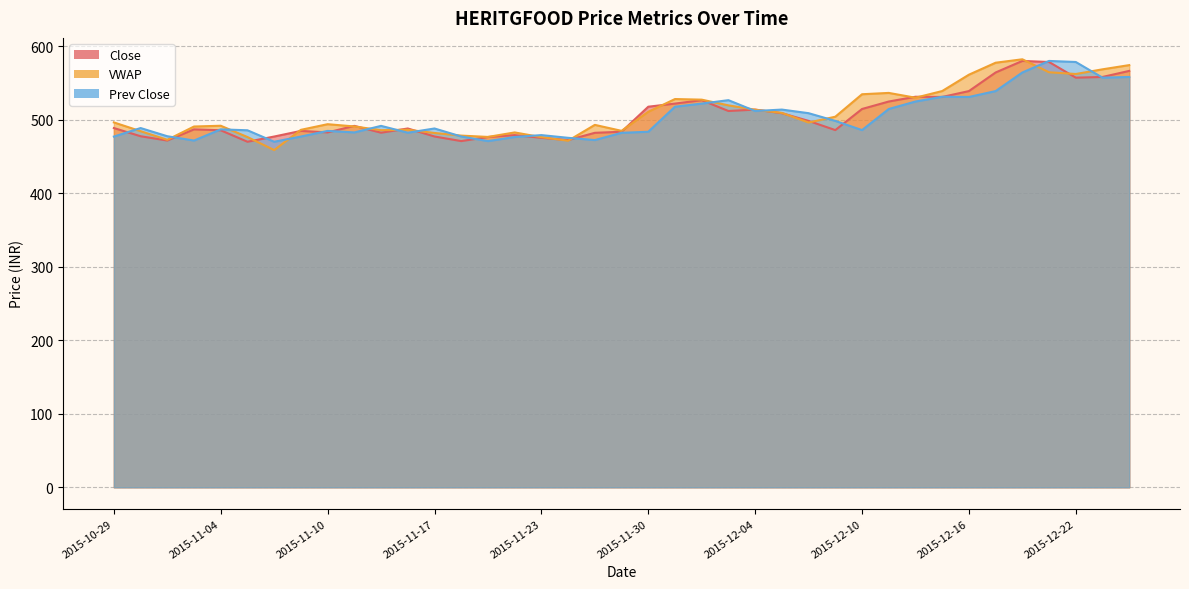

Rank the categories by VWAP value from lowest to highest.

2015-11-06, 2015-11-24, 2015-11-02, 2015-11-23, 2015-11-05, 2015-11-19, 2015-11-18, 2015-11-17, 2015-11-20, 2015-10-30, 2015-11-27, 2015-11-13, 2015-11-09, 2015-11-16, 2015-11-03, 2015-11-11, 2015-11-04, 2015-11-26, 2015-11-10, 2015-12-08, 2015-10-29, 2015-12-09, 2015-12-07, 2015-11-30, 2015-12-04, 2015-12-03, 2015-12-02, 2015-12-01, 2015-12-14, 2015-12-10, 2015-12-11, 2015-12-15, 2015-12-16, 2015-12-22, 2015-12-21, 2015-12-23, 2015-12-24, 2015-12-17, 2015-12-18